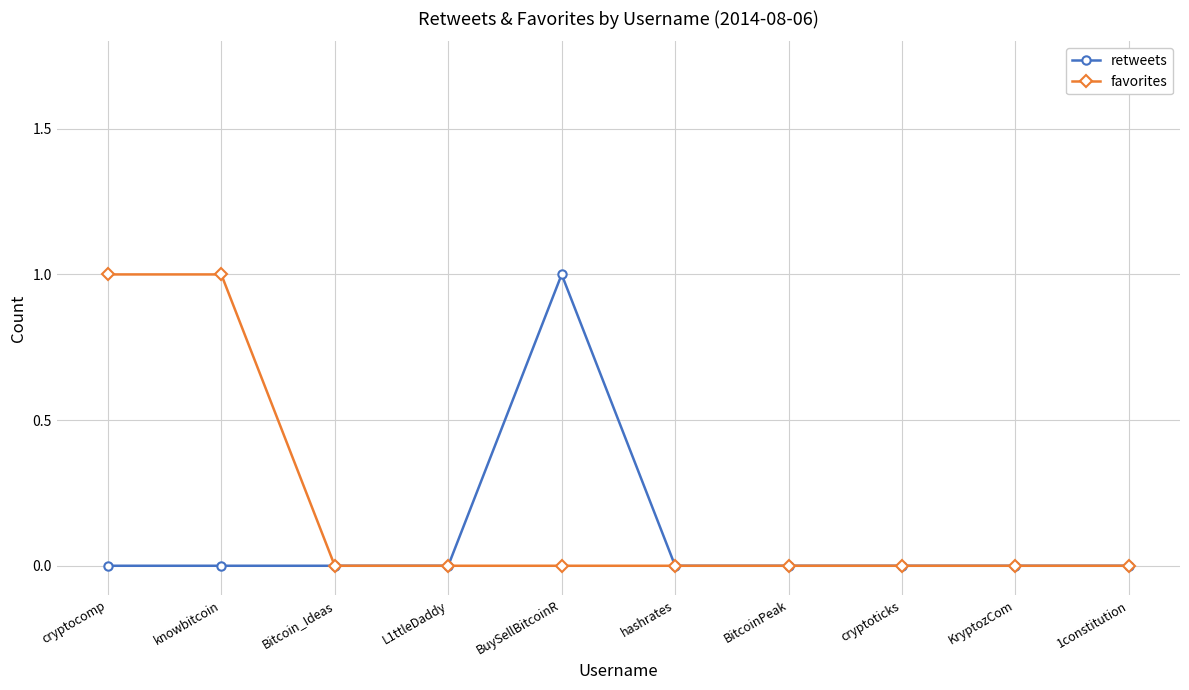

Which series changed the most between Bitcoin_Ideas and BuySellBitcoinR?

retweets